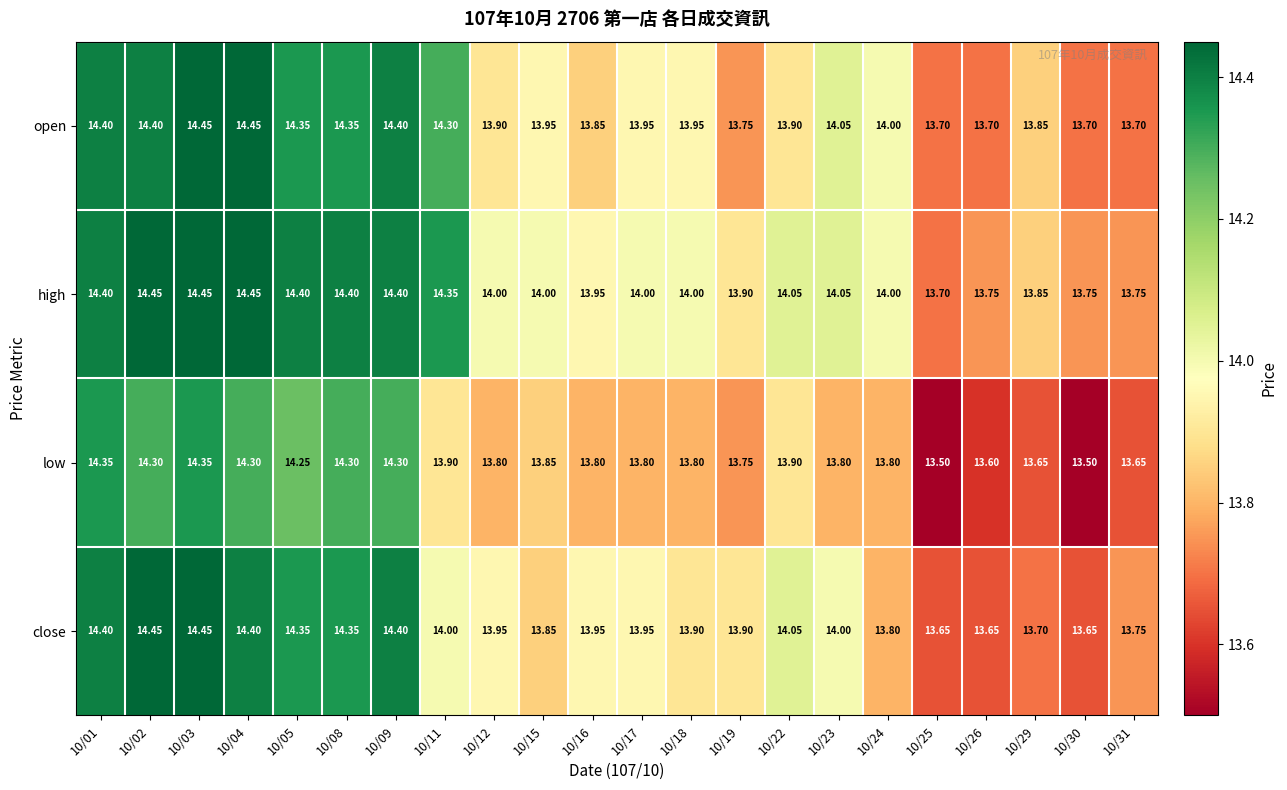

At which category is the sum across all series the highest?

10/03